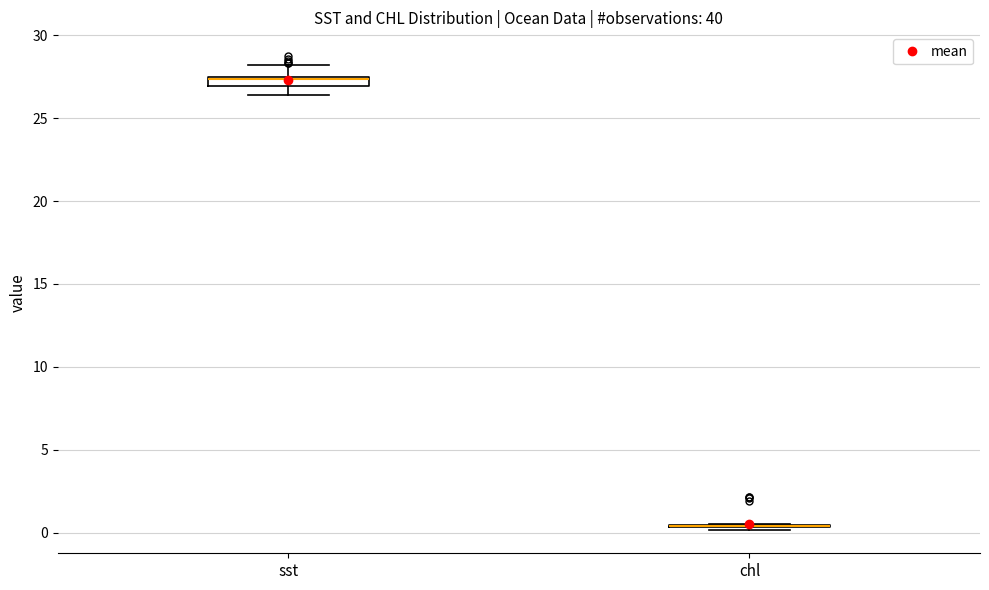

Where does the lower whisker of the box for sst end on the y-axis? The values are not printed on the chart, so give them approximately, as read against the axis.

26.5